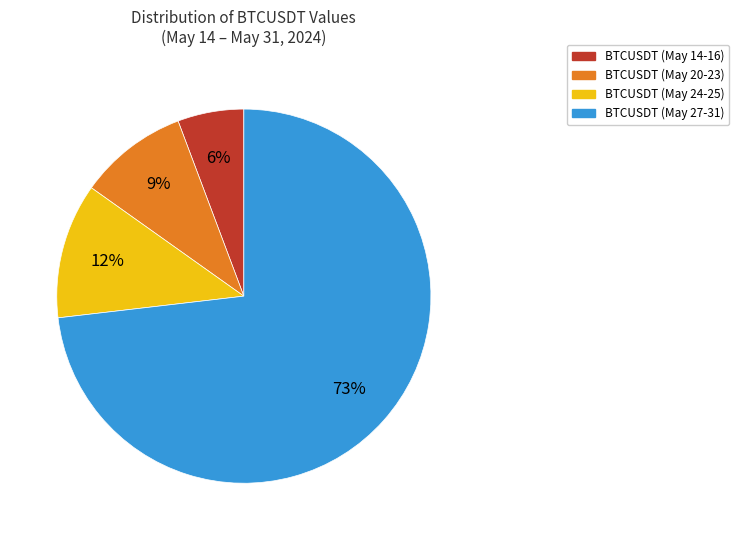

To the nearest percent, what is the average slice percentage?

25%